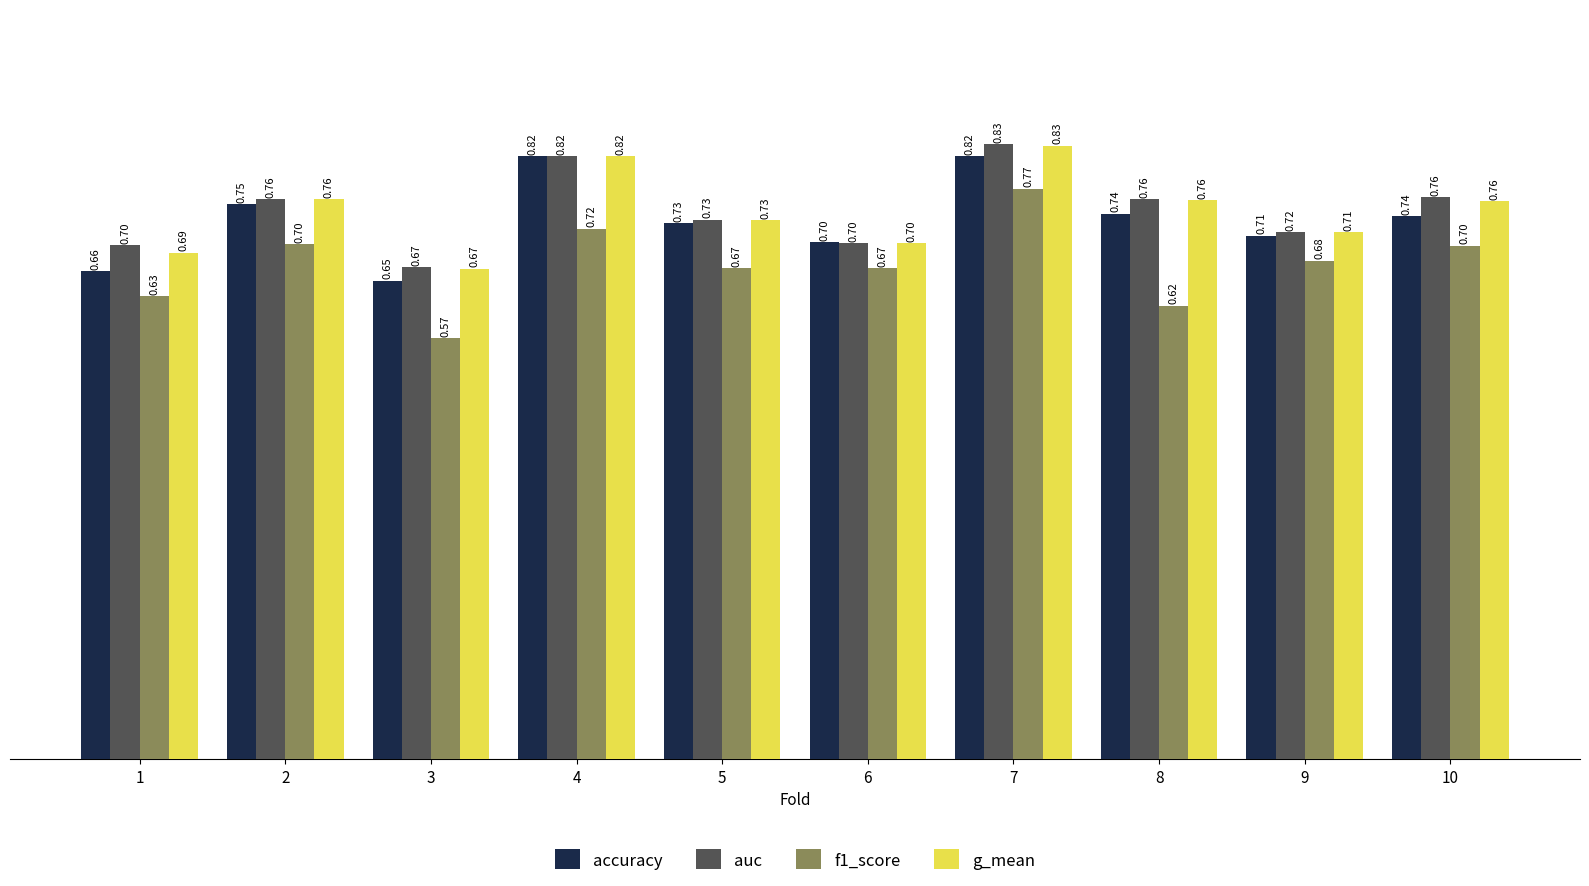

At 1, list the series in order from largest to smallest.

auc, g_mean, accuracy, f1_score